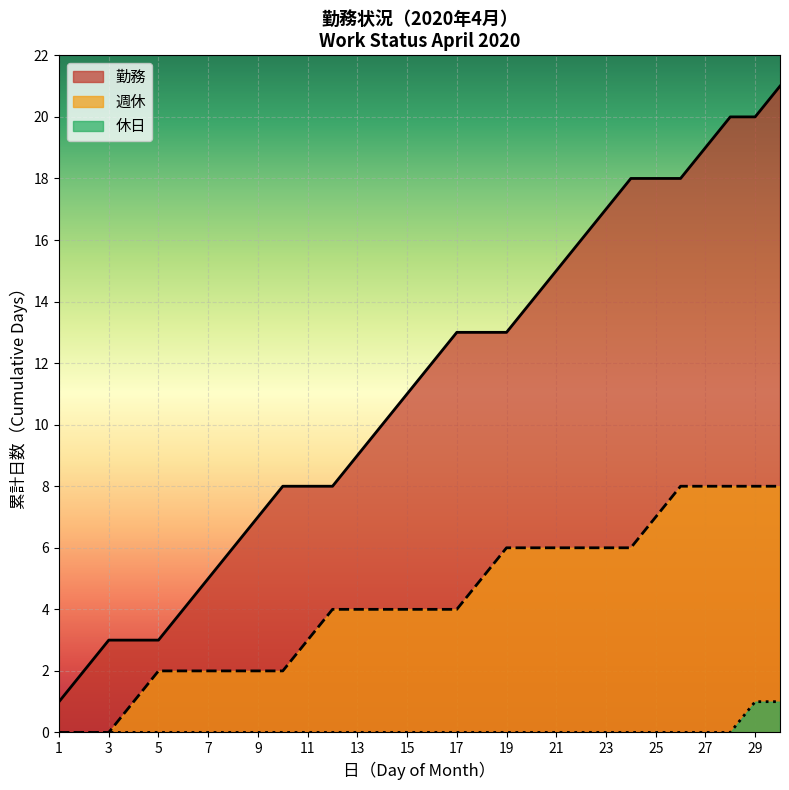

Which series has the largest range (max minus min)?

勤務